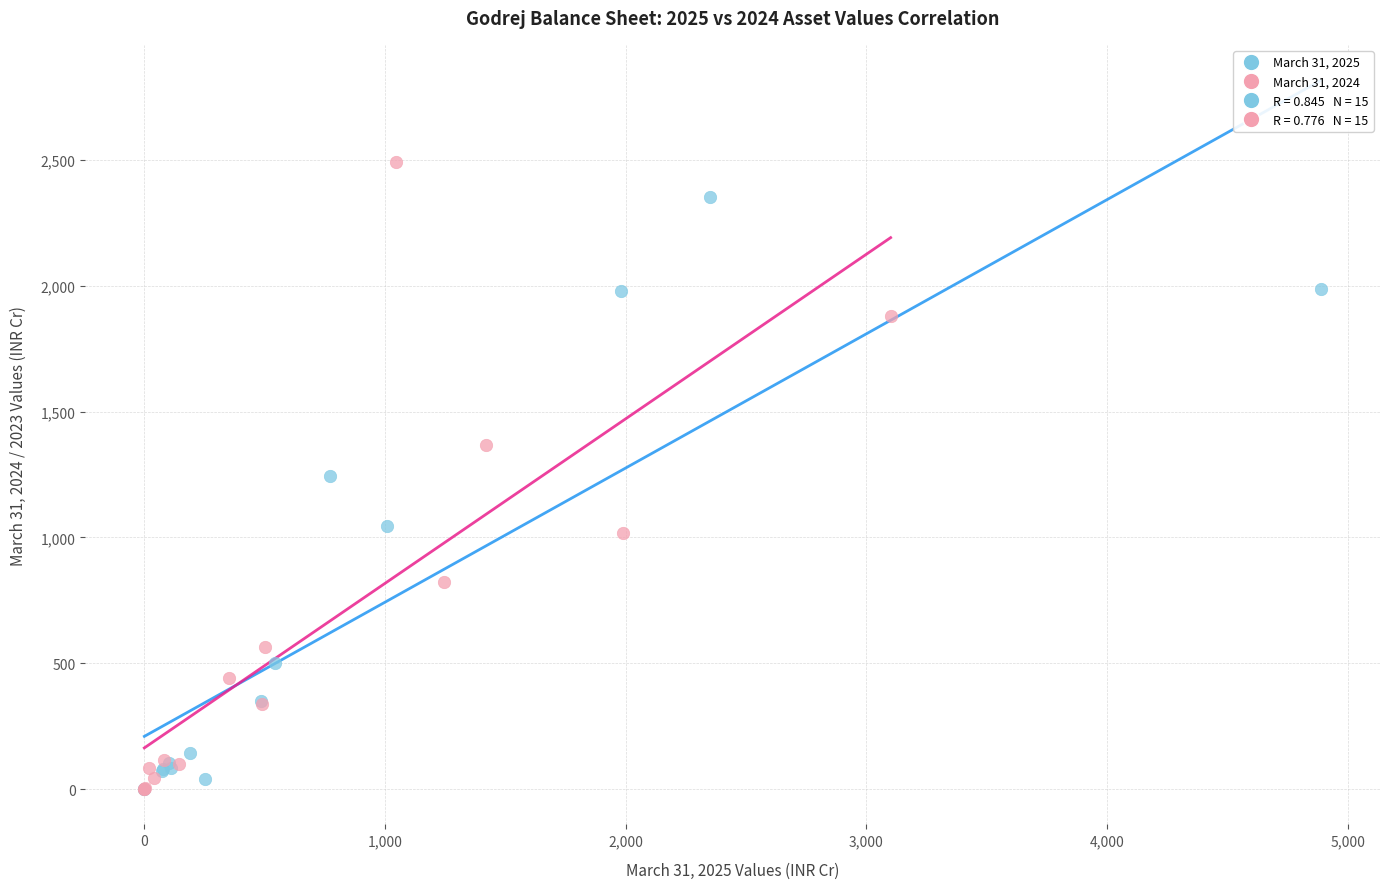

Which series reaches the maximum Y coordinate?

March 31, 2024